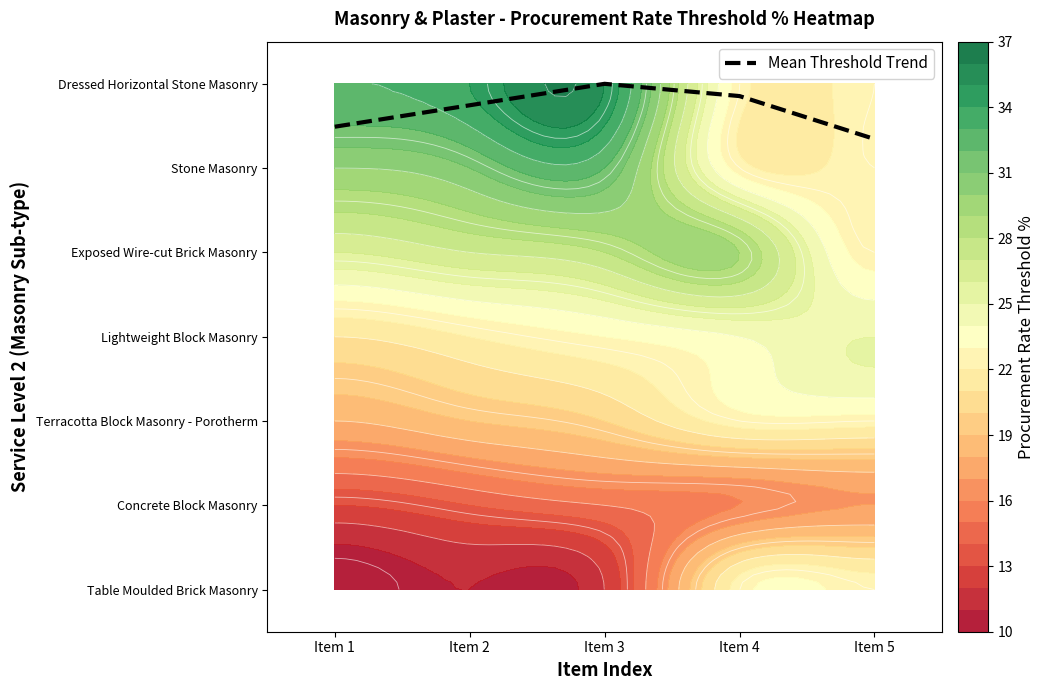

The value at Item 3 is 6.0. True or false?

True